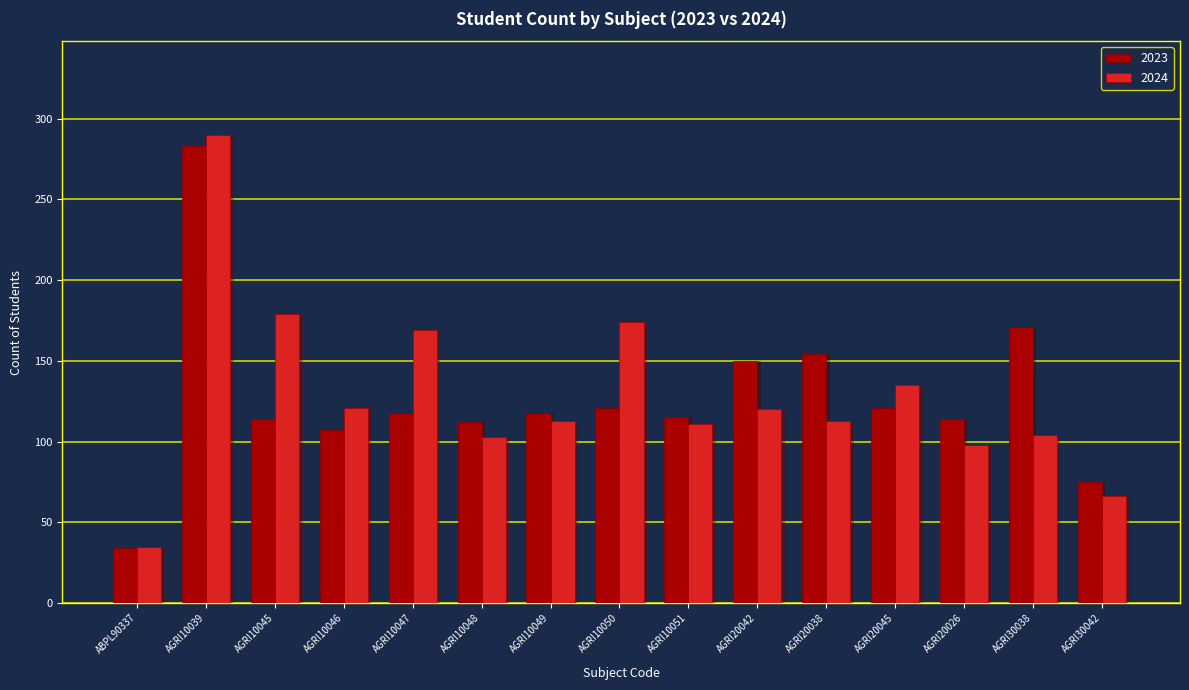

Is the value of 2024 at AGRI20042 greater than the value of 2023 at AGRI10045?

Yes